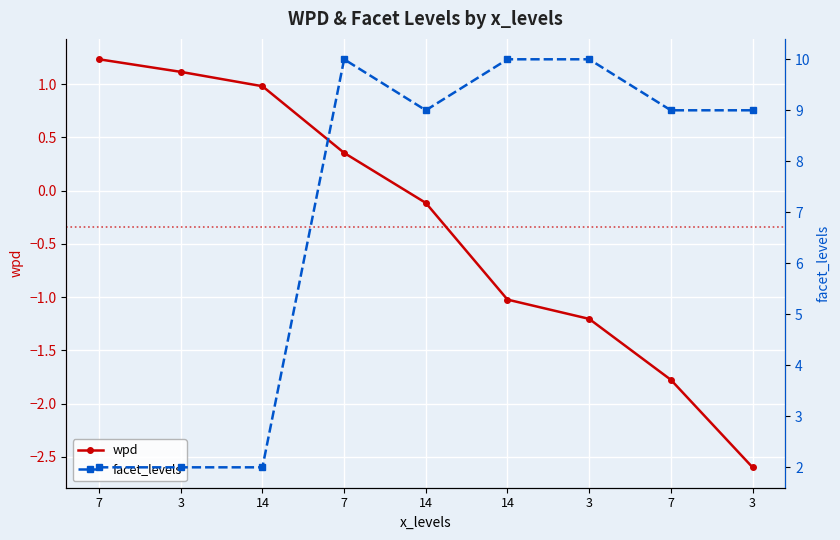

List the series in order of their peak value, highest first.

facet_levels, wpd